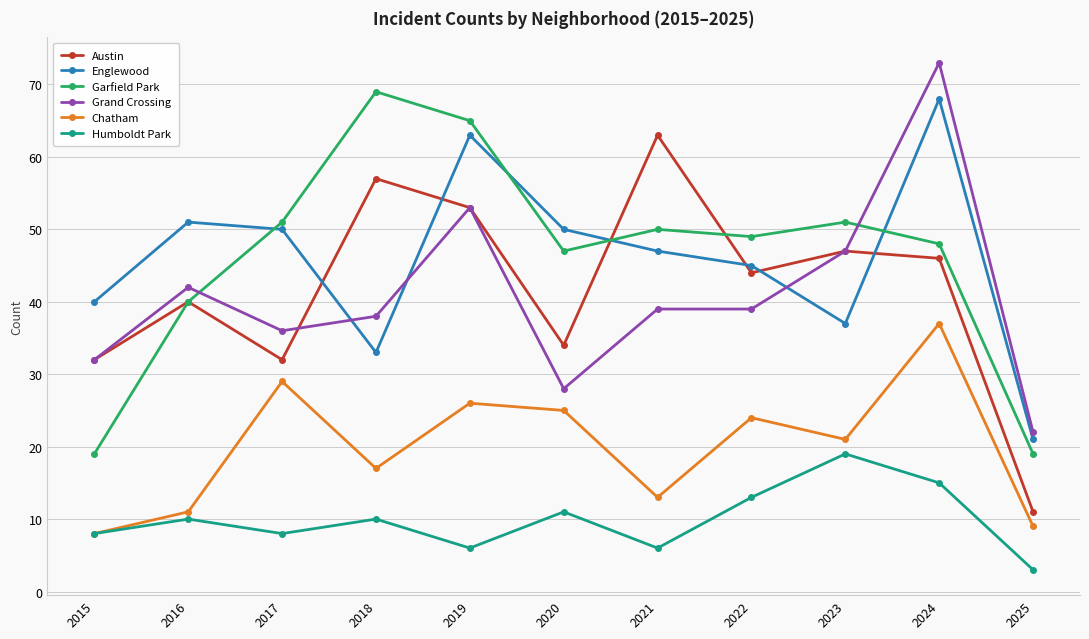

True or false: Humboldt Park and Grand Crossing intersect in this chart.

False